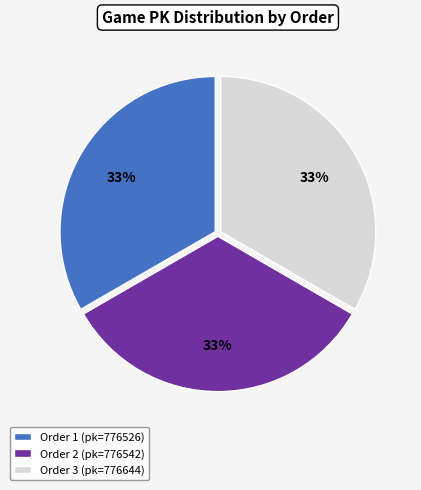

Do Order 2 (pk=776542) and Order 3 (pk=776644) together represent more than half of the pie?

Yes